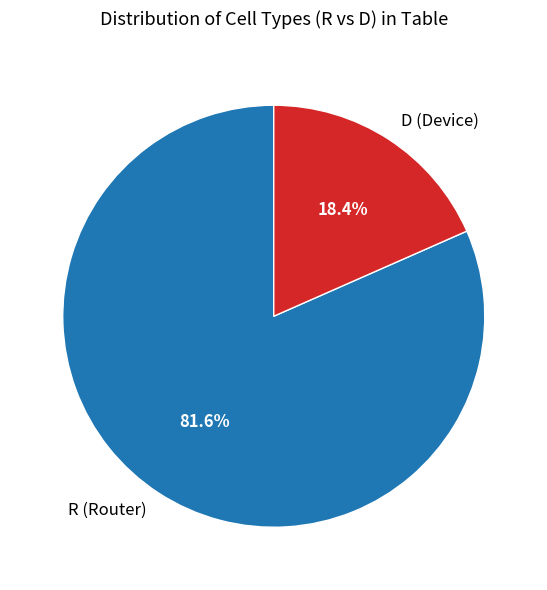

Count the number of slices in the pie.

2